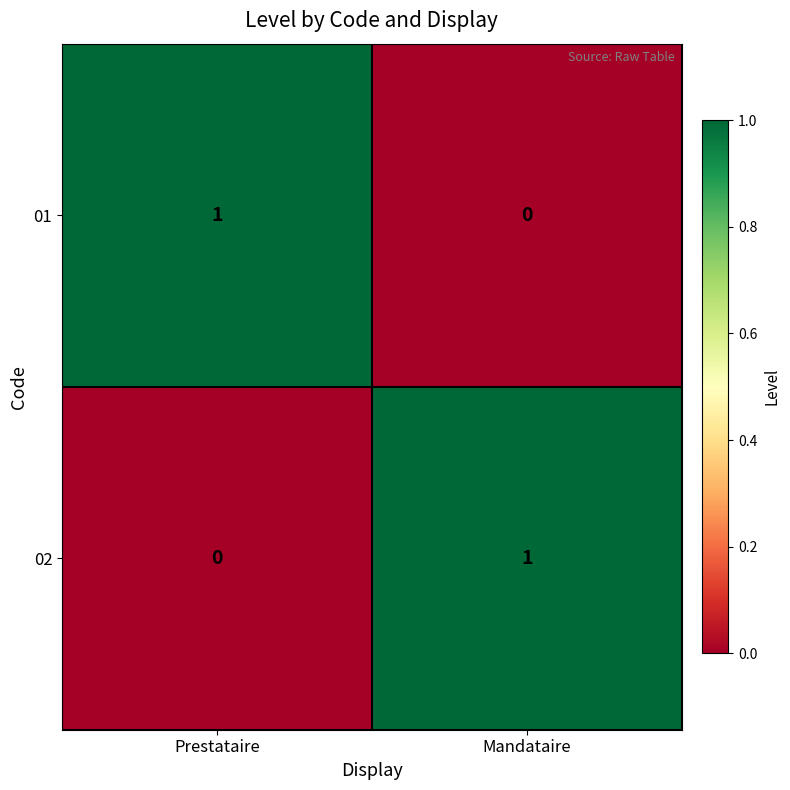

Rank the categories by 01 value from lowest to highest.

Mandataire, Prestataire